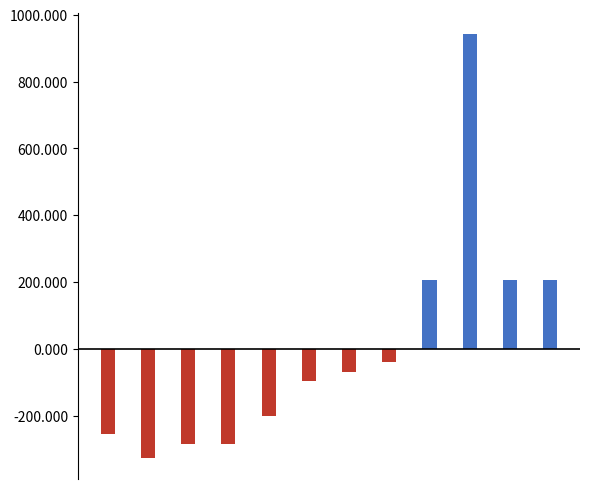

What are all the series names shown in the legend?

Internet Sales (above avg), Internet Sales (below avg)